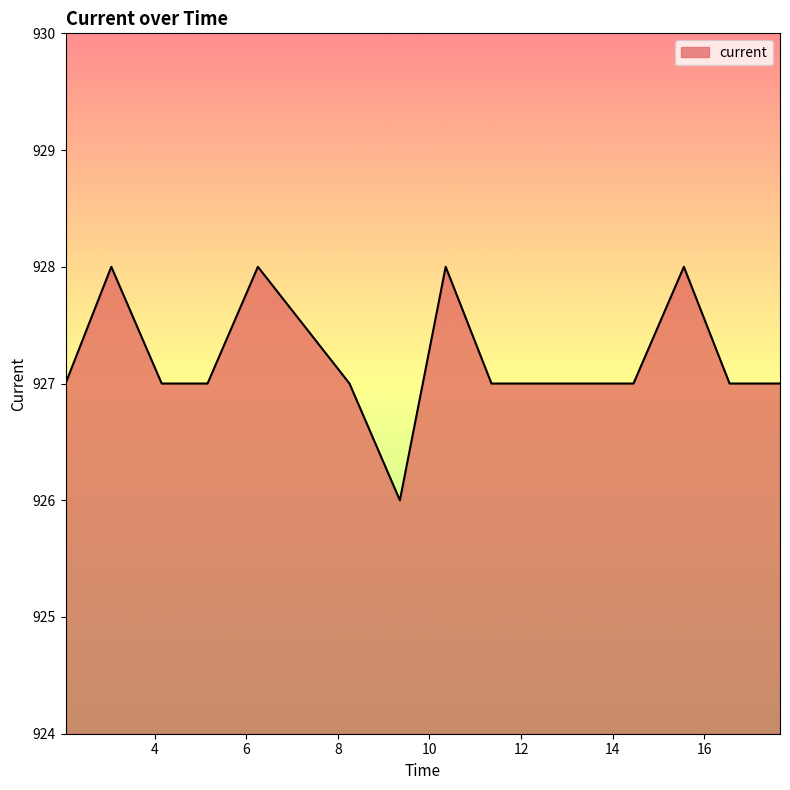

How many distinct data groups are displayed?

1